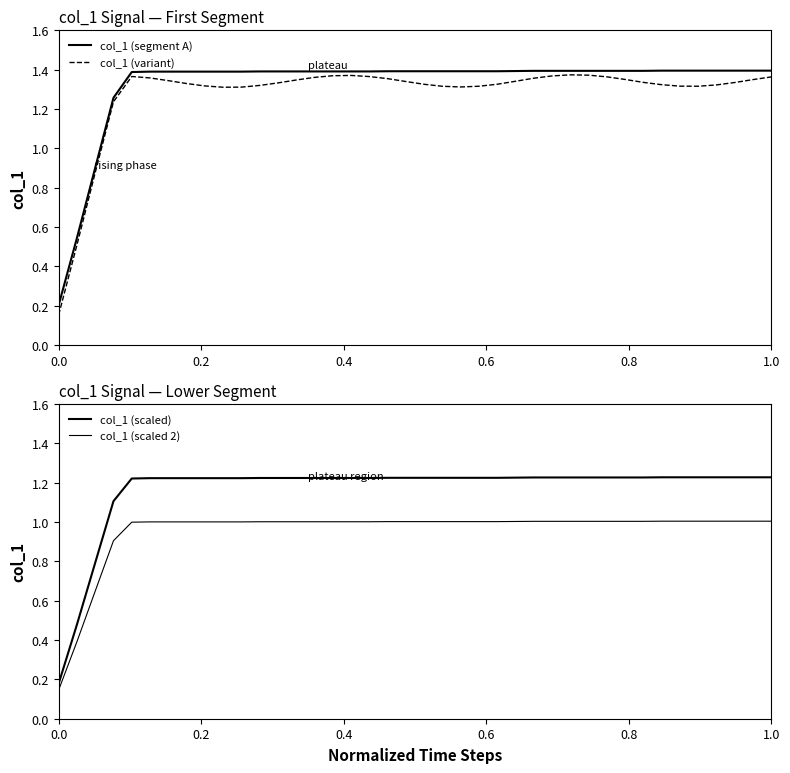

The value of col_1 (segment A) at 1.0 is 1.4. True or false?

True